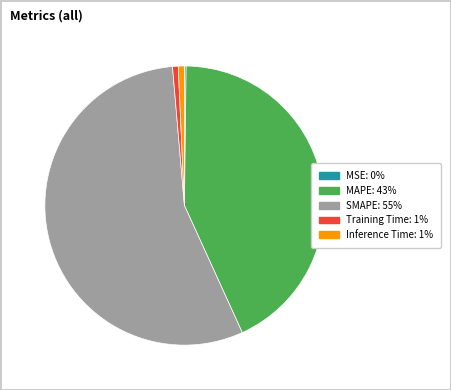

Do Training Time and MAPE together represent more than half of the pie?

No